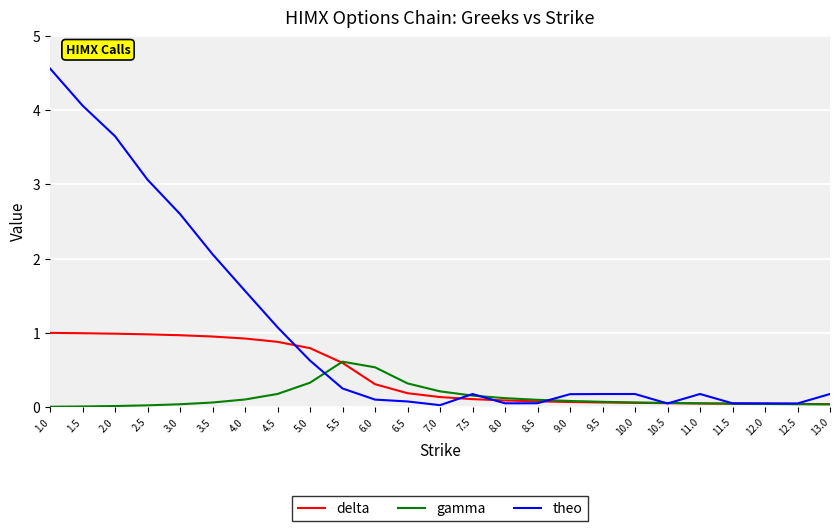

Which series changed the most between 2.5 and 9.5?

theo